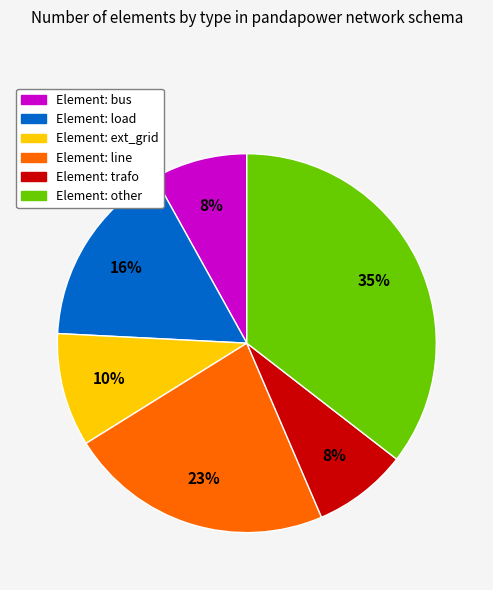

To the nearest percent, what is the average slice percentage?

17%